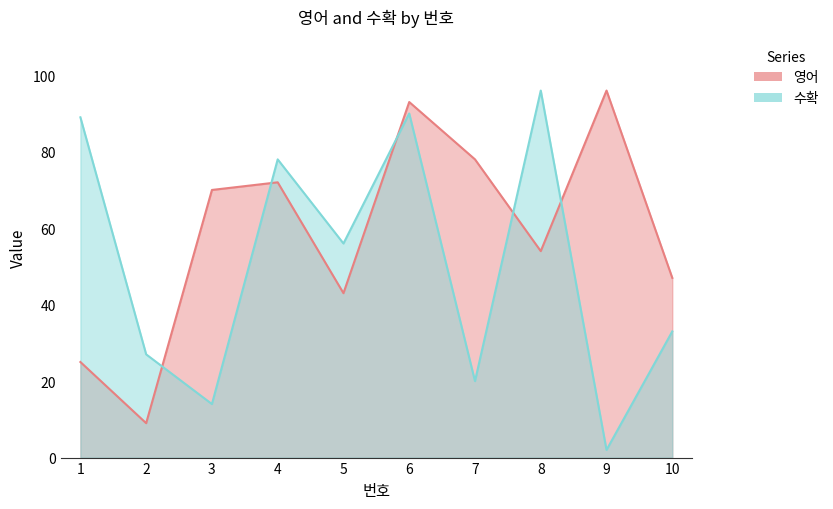

What is the value of the 영어 point at the 4th from the left?

72